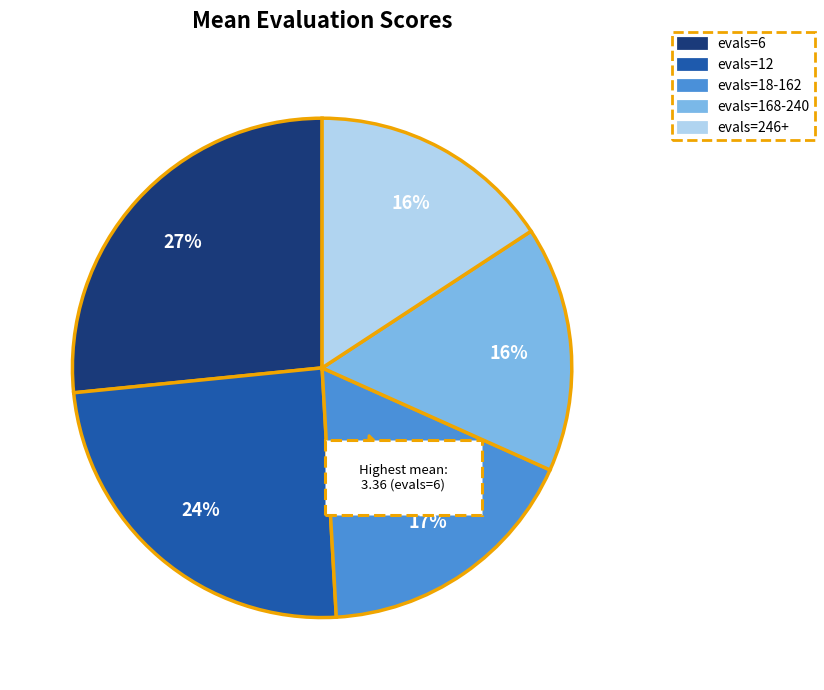

To the nearest percent, what is the average slice percentage?

20%